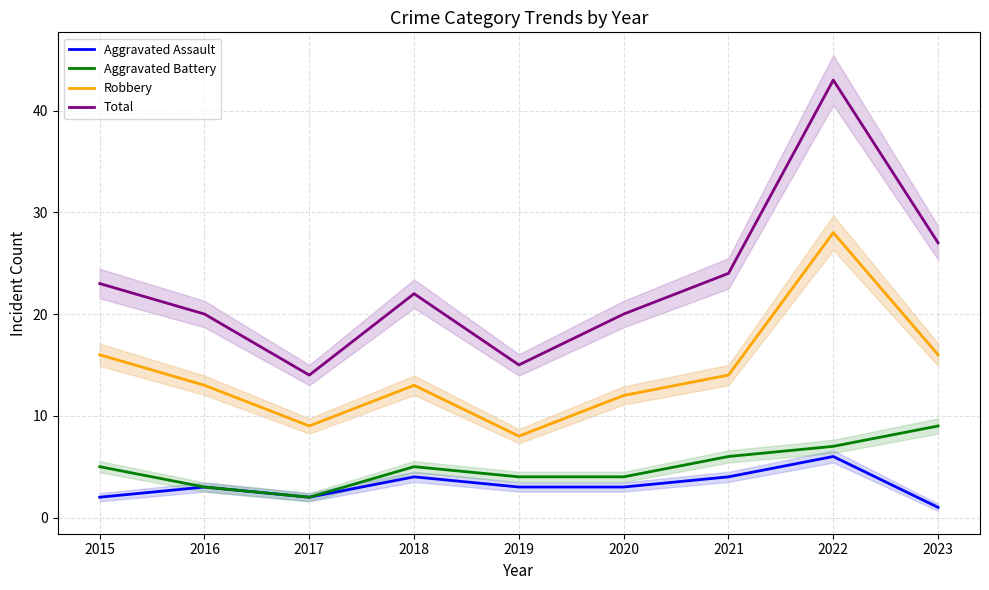

What is the value of the Aggravated Battery point at the 5th from the left?

4